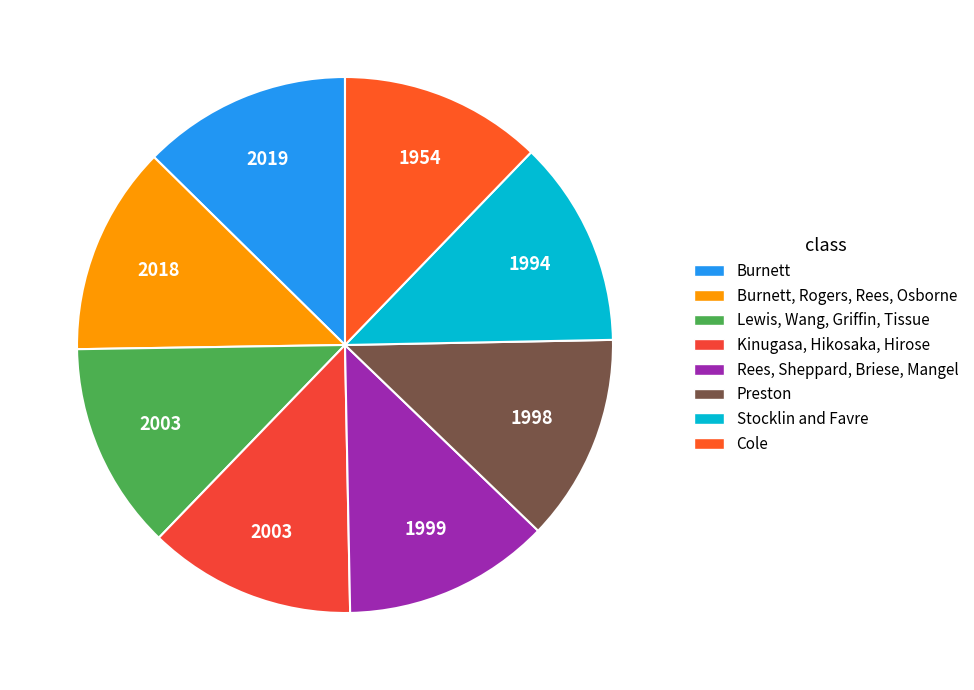

What percentage is the Burnett slice, to the nearest percent?

13%